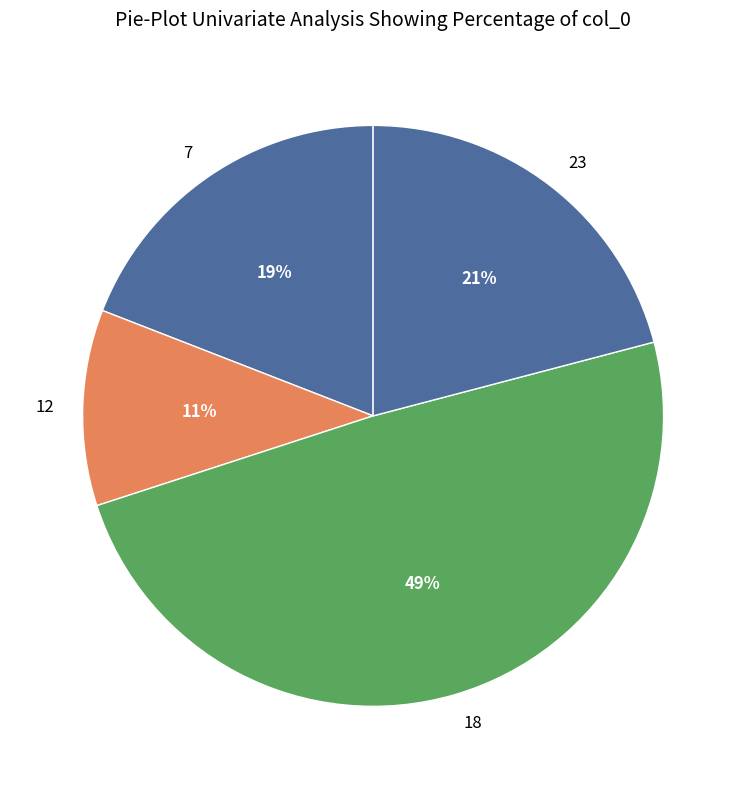

True or false: 7 accounts for 19% of the total.

True